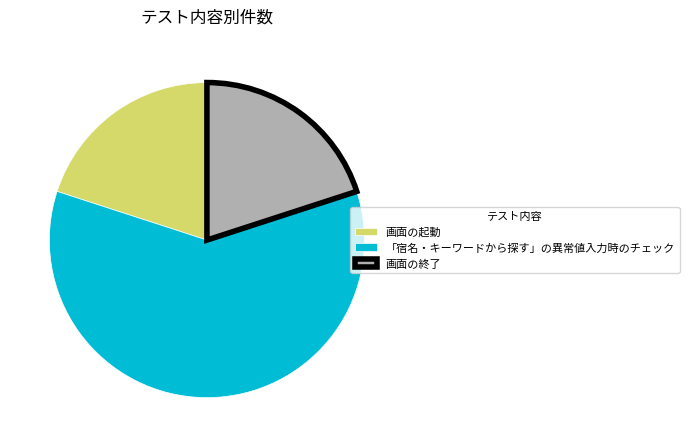

How many segments does this pie chart have?

3